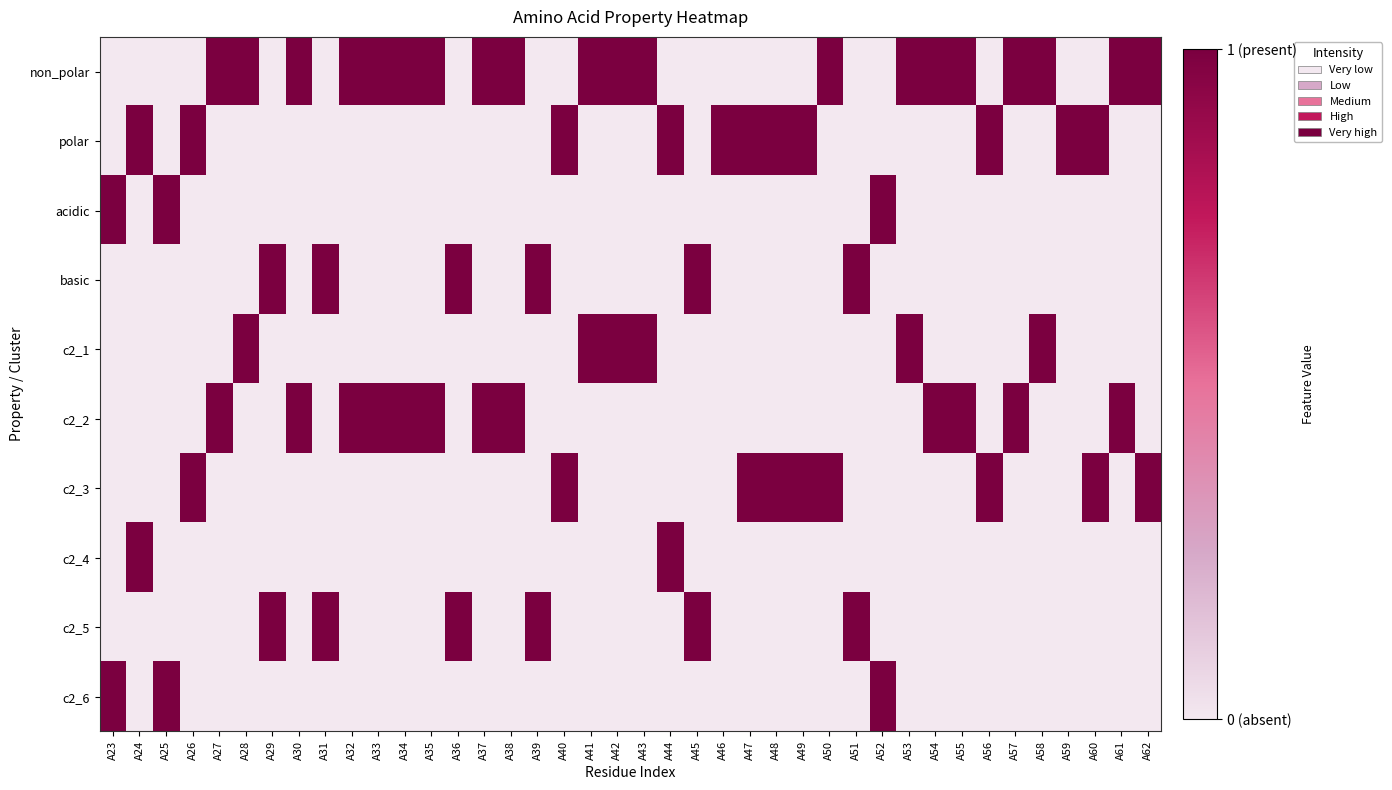

Reading left to right, list all the values displayed in this chart.

non_polar: A23=0	A24=0	A25=0	A26=0	A27=1	A28=1	A29=0	A30=1	A31=0	A32=1	A33=1	A34=1	A35=1	A36=0	A37=1	A38=1	A39=0	A40=0	A41=1	A42=1	A43=1	A44=0	A45=0	A46=0	A47=0	A48=0	A49=0	A50=1	A51=0	A52=0	A53=1	A54=1	A55=1	A56=0	A57=1	A58=1	A59=0	A60=0	A61=1	A62=1
polar: A23=0	A24=1	A25=0	A26=1	A27=0	A28=0	A29=0	A30=0	A31=0	A32=0	A33=0	A34=0	A35=0	A36=0	A37=0	A38=0	A39=0	A40=1	A41=0	A42=0	A43=0	A44=1	A45=0	A46=1	A47=1	A48=1	A49=1	A50=0	A51=0	A52=0	A53=0	A54=0	A55=0	A56=1	A57=0	A58=0	A59=1	A60=1	A61=0	A62=0
acidic: A23=1	A24=0	A25=1	A26=0	A27=0	A28=0	A29=0	A30=0	A31=0	A32=0	A33=0	A34=0	A35=0	A36=0	A37=0	A38=0	A39=0	A40=0	A41=0	A42=0	A43=0	A44=0	A45=0	A46=0	A47=0	A48=0	A49=0	A50=0	A51=0	A52=1	A53=0	A54=0	A55=0	A56=0	A57=0	A58=0	A59=0	A60=0	A61=0	A62=0
basic: A23=0	A24=0	A25=0	A26=0	A27=0	A28=0	A29=1	A30=0	A31=1	A32=0	A33=0	A34=0	A35=0	A36=1	A37=0	A38=0	A39=1	A40=0	A41=0	A42=0	A43=0	A44=0	A45=1	A46=0	A47=0	A48=0	A49=0	A50=0	A51=1	A52=0	A53=0	A54=0	A55=0	A56=0	A57=0	A58=0	A59=0	A60=0	A61=0	A62=0
c2_1: A23=0	A24=0	A25=0	A26=0	A27=0	A28=1	A29=0	A30=0	A31=0	A32=0	A33=0	A34=0	A35=0	A36=0	A37=0	A38=0	A39=0	A40=0	A41=1	A42=1	A43=1	A44=0	A45=0	A46=0	A47=0	A48=0	A49=0	A50=0	A51=0	A52=0	A53=1	A54=0	A55=0	A56=0	A57=0	A58=1	A59=0	A60=0	A61=0	A62=0
c2_2: A23=0	A24=0	A25=0	A26=0	A27=1	A28=0	A29=0	A30=1	A31=0	A32=1	A33=1	A34=1	A35=1	A36=0	A37=1	A38=1	A39=0	A40=0	A41=0	A42=0	A43=0	A44=0	A45=0	A46=0	A47=0	A48=0	A49=0	A50=0	A51=0	A52=0	A53=0	A54=1	A55=1	A56=0	A57=1	A58=0	A59=0	A60=0	A61=1	A62=0
c2_3: A23=0	A24=0	A25=0	A26=1	A27=0	A28=0	A29=0	A30=0	A31=0	A32=0	A33=0	A34=0	A35=0	A36=0	A37=0	A38=0	A39=0	A40=1	A41=0	A42=0	A43=0	A44=0	A45=0	A46=0	A47=1	A48=1	A49=1	A50=1	A51=0	A52=0	A53=0	A54=0	A55=0	A56=1	A57=0	A58=0	A59=0	A60=1	A61=0	A62=1
c2_4: A23=0	A24=1	A25=0	A26=0	A27=0	A28=0	A29=0	A30=0	A31=0	A32=0	A33=0	A34=0	A35=0	A36=0	A37=0	A38=0	A39=0	A40=0	A41=0	A42=0	A43=0	A44=1	A45=0	A46=0	A47=0	A48=0	A49=0	A50=0	A51=0	A52=0	A53=0	A54=0	A55=0	A56=0	A57=0	A58=0	A59=0	A60=0	A61=0	A62=0
c2_5: A23=0	A24=0	A25=0	A26=0	A27=0	A28=0	A29=1	A30=0	A31=1	A32=0	A33=0	A34=0	A35=0	A36=1	A37=0	A38=0	A39=1	A40=0	A41=0	A42=0	A43=0	A44=0	A45=1	A46=0	A47=0	A48=0	A49=0	A50=0	A51=1	A52=0	A53=0	A54=0	A55=0	A56=0	A57=0	A58=0	A59=0	A60=0	A61=0	A62=0
c2_6: A23=1	A24=0	A25=1	A26=0	A27=0	A28=0	A29=0	A30=0	A31=0	A32=0	A33=0	A34=0	A35=0	A36=0	A37=0	A38=0	A39=0	A40=0	A41=0	A42=0	A43=0	A44=0	A45=0	A46=0	A47=0	A48=0	A49=0	A50=0	A51=0	A52=1	A53=0	A54=0	A55=0	A56=0	A57=0	A58=0	A59=0	A60=0	A61=0	A62=0